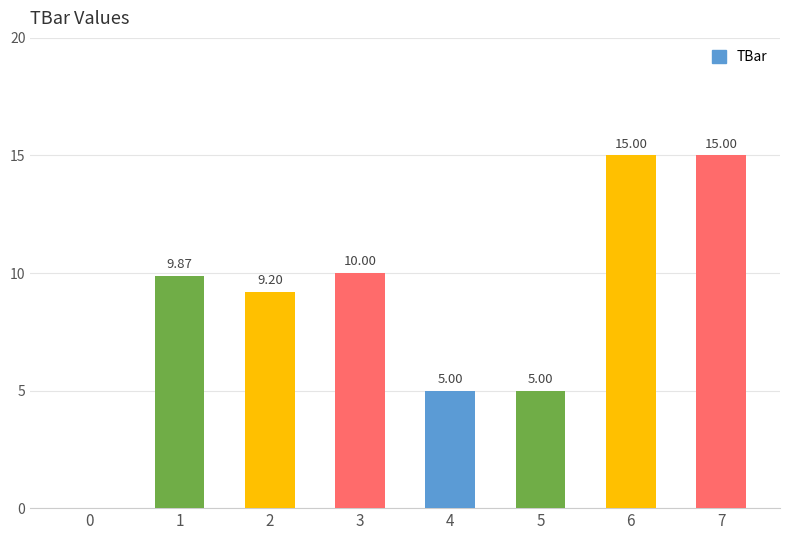

Count the number of data series in this chart.

1